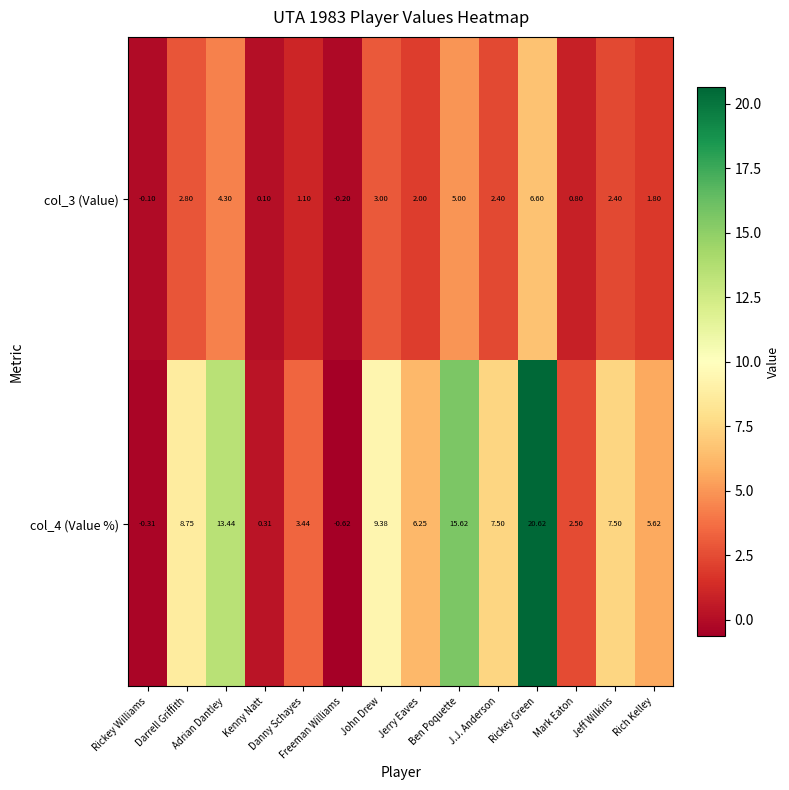

What is the difference between the highest and lowest values at Kenny Natt?

0.2